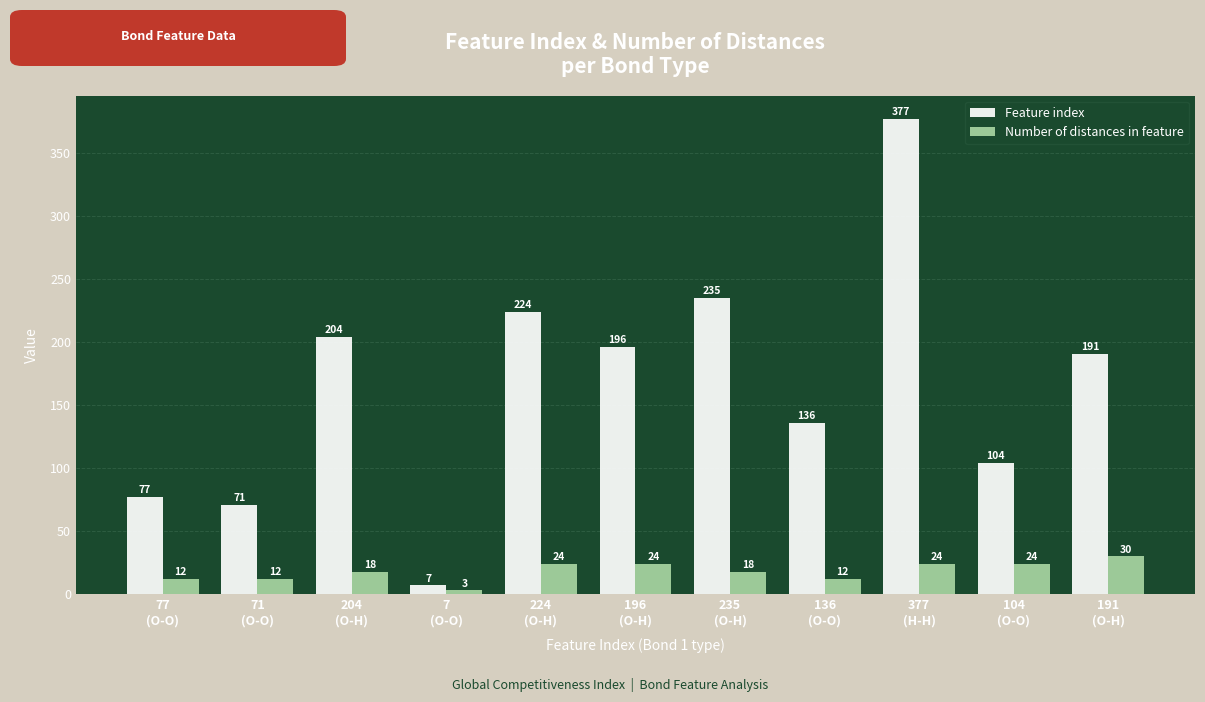

Which series has the widest spread of values?

Feature index